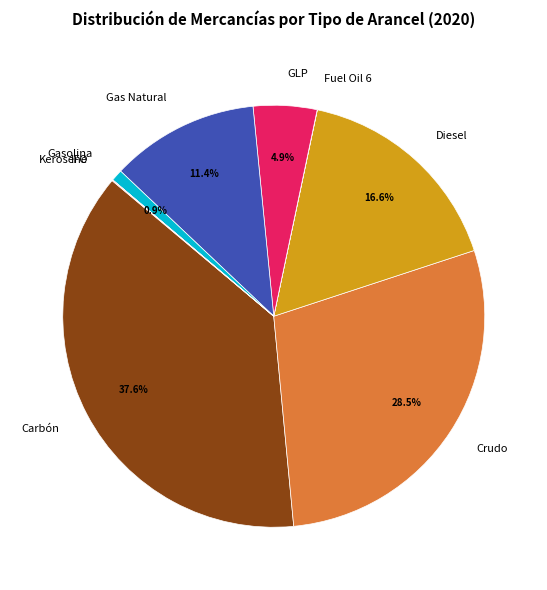

Does GLP represent more than half of the total?

No